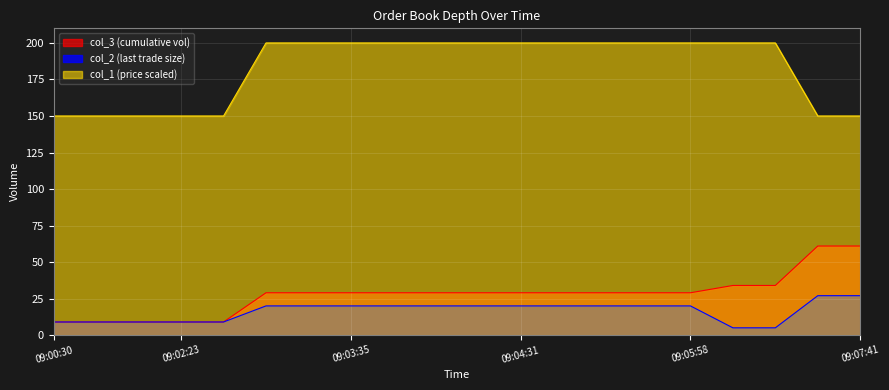

What is the total value across all series at 09:03:04?

249